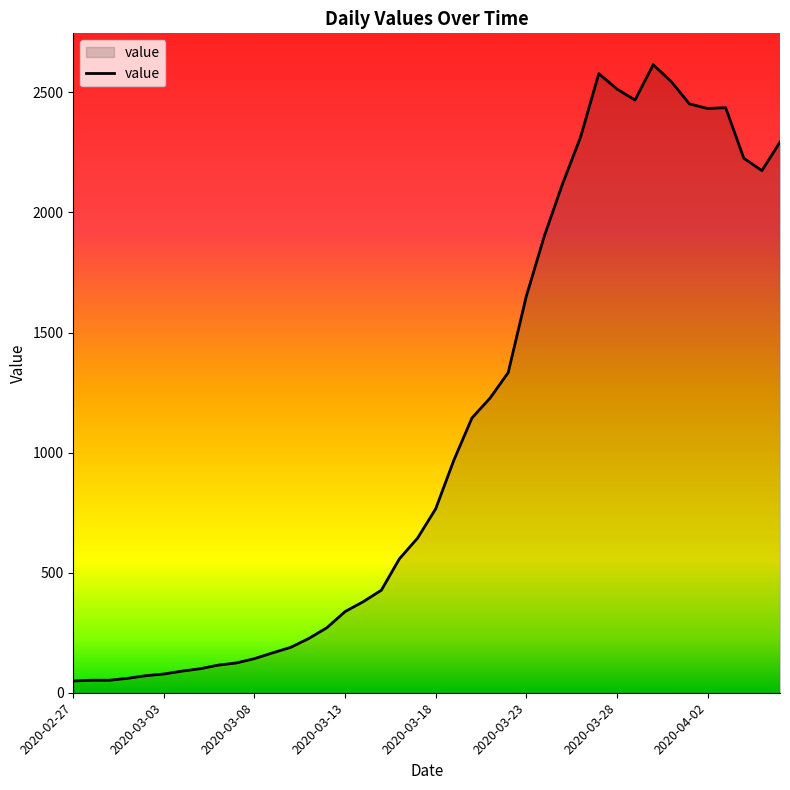

What is the greatest value displayed?

2615